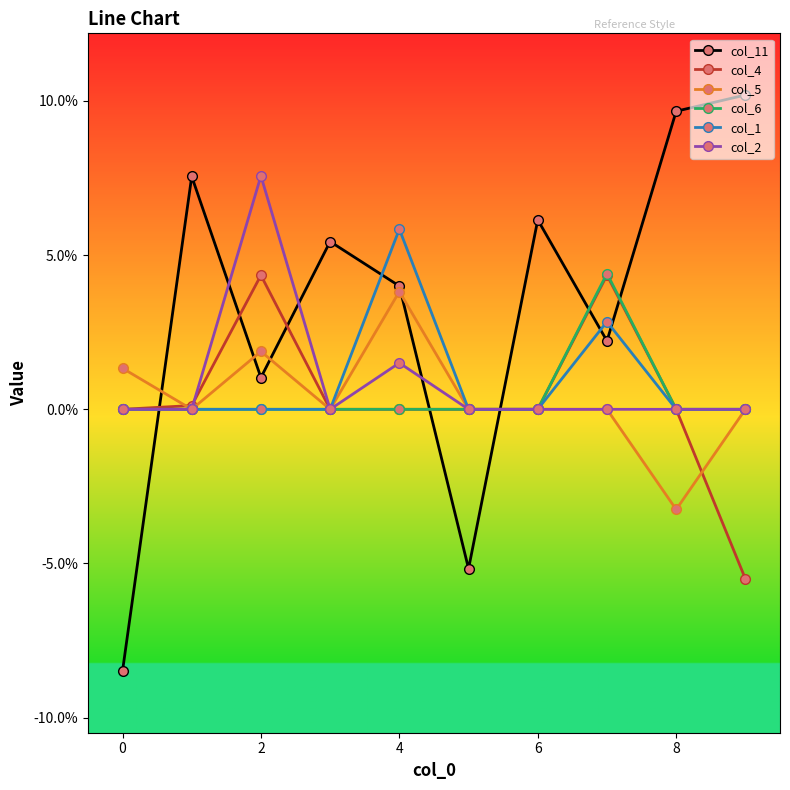

True or false: col_1 has more than 0 interior local peaks.

True